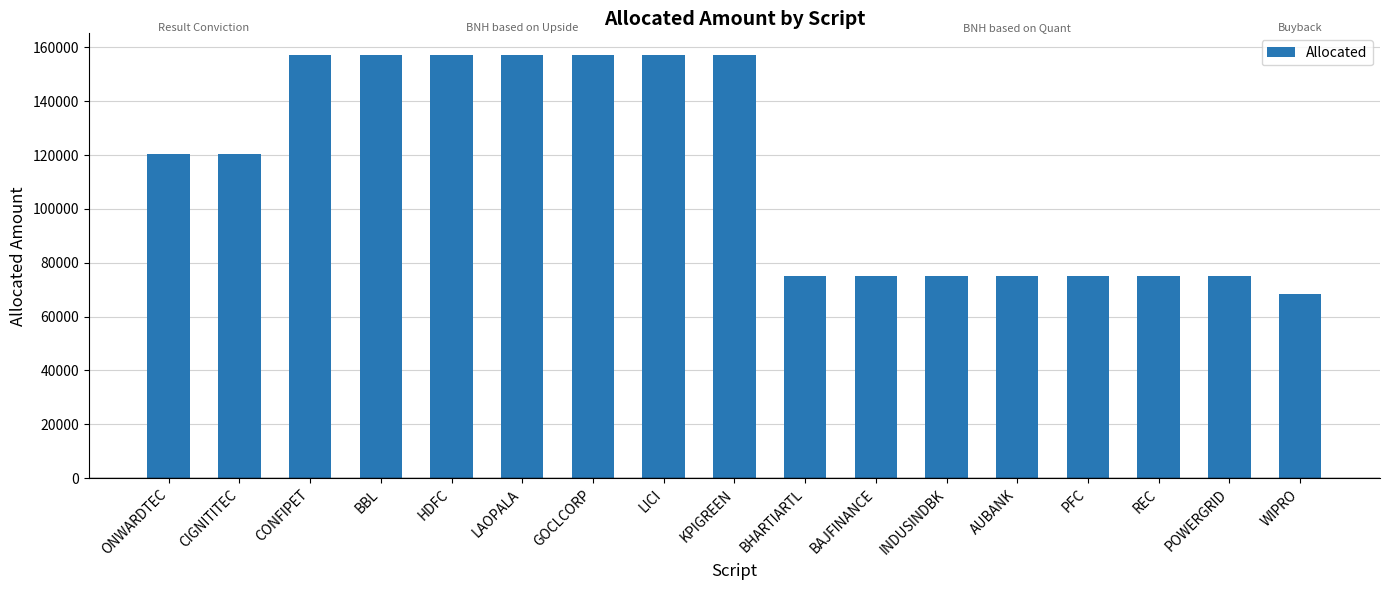

Are the bars grouped side by side (vs. stacked)?

No